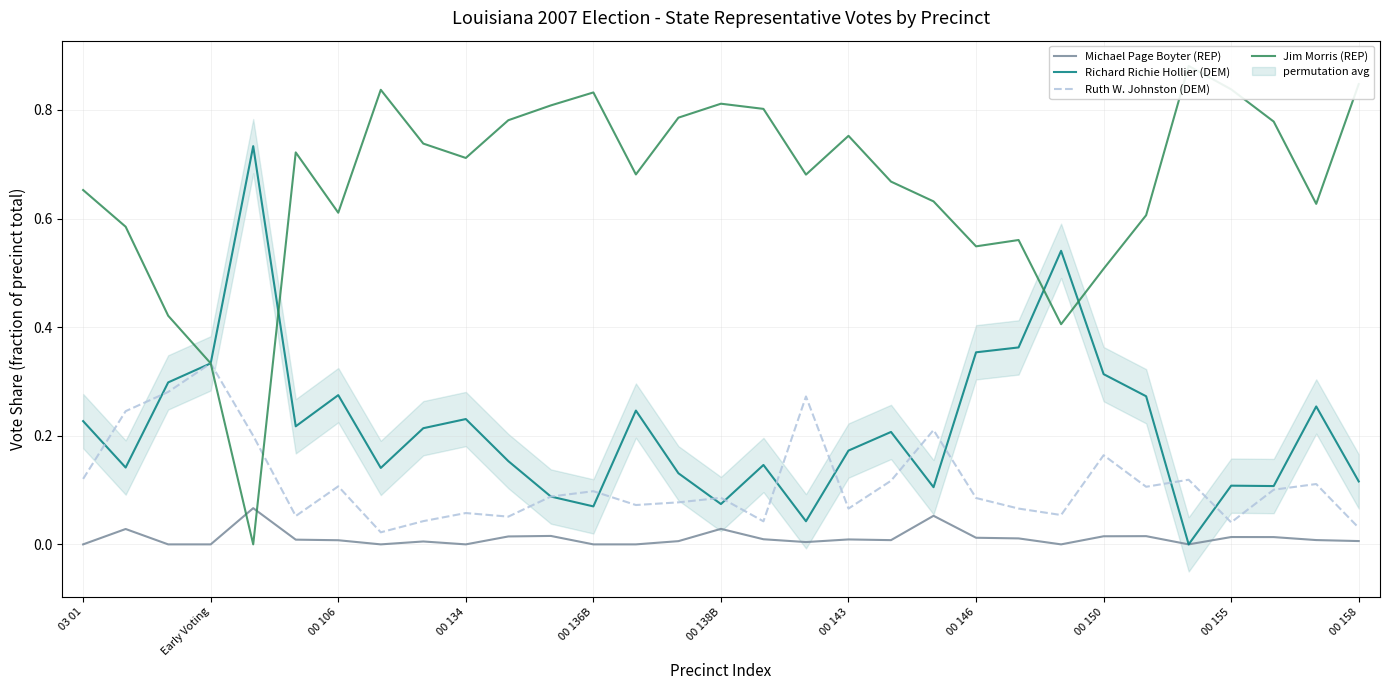

Reading left to right, what are all the values shown in this chart?

Michael Page Boyter (REP): 0.0	0.0	0.0	0.0	0.1	0.0	0.0	0.0	0.0	0.0	0.0	0.0	0.0	0.0	0.0	0.0	0.0	0.0	0.0	0.0	0.1	0.0	0.0	0.0	0.0	0.0	0.0	0.0	0.0	0.0	0.0
Richard Richie Hollier (DEM): 0.2	0.1	0.3	0.3	0.7	0.2	0.3	0.1	0.2	0.2	0.2	0.1	0.1	0.2	0.1	0.1	0.1	0.0	0.2	0.2	0.1	0.4	0.4	0.5	0.3	0.3	0.0	0.1	0.1	0.3	0.1
Ruth W. Johnston (DEM): 0.1	0.2	0.3	0.3	0.2	0.1	0.1	0.0	0.0	0.1	0.1	0.1	0.1	0.1	0.1	0.1	0.0	0.3	0.1	0.1	0.2	0.1	0.1	0.1	0.2	0.1	0.1	0.0	0.1	0.1	0.0
Jim Morris (REP): 0.7	0.6	0.4	0.3	0.0	0.7	0.6	0.8	0.7	0.7	0.8	0.8	0.8	0.7	0.8	0.8	0.8	0.7	0.8	0.7	0.6	0.5	0.6	0.4	0.5	0.6	0.9	0.8	0.8	0.6	0.8